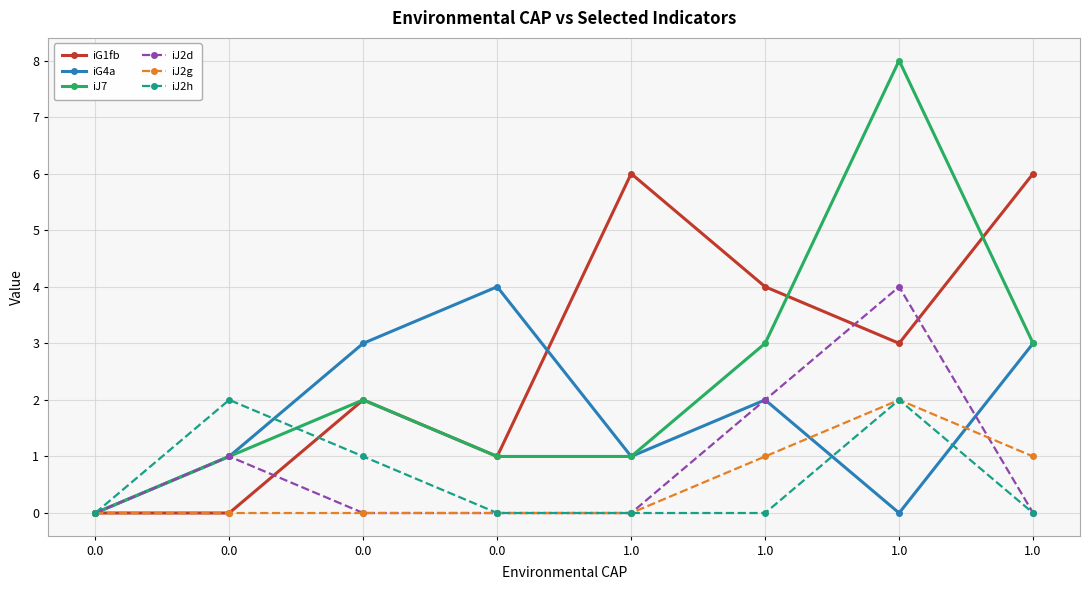

How many data points does each series have?

8